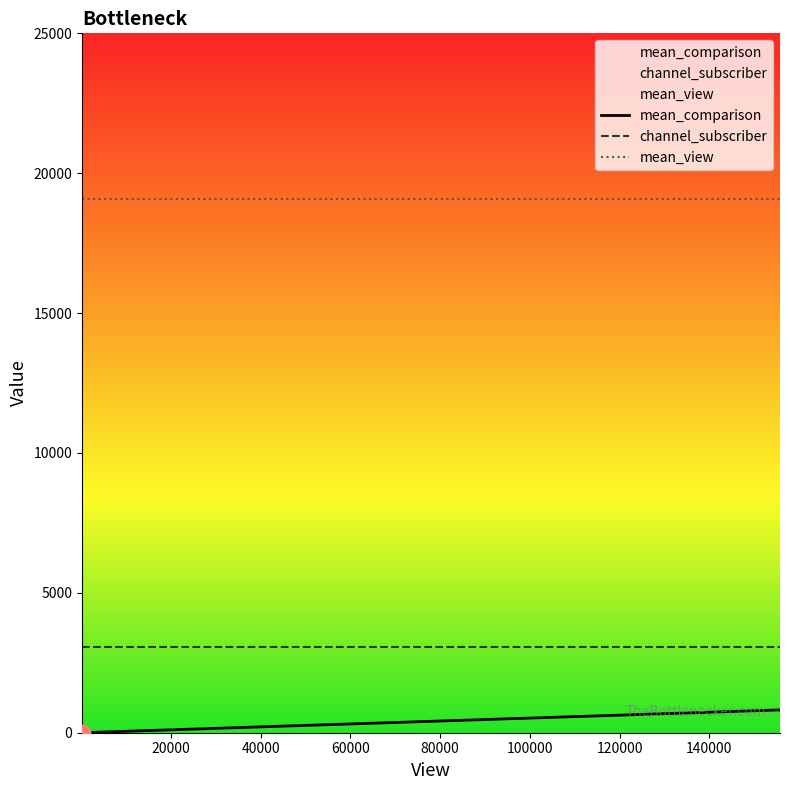

What is the highest value of the mean_comparison series?

816